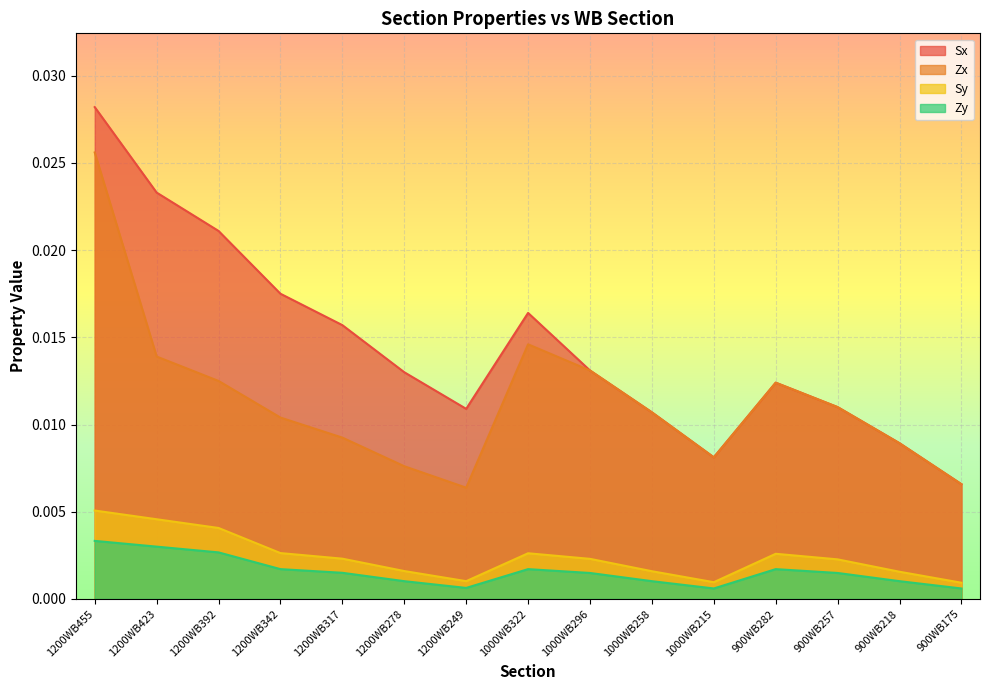

Between 1200WB249 and 900WB175, which series saw the biggest shift?

Sx